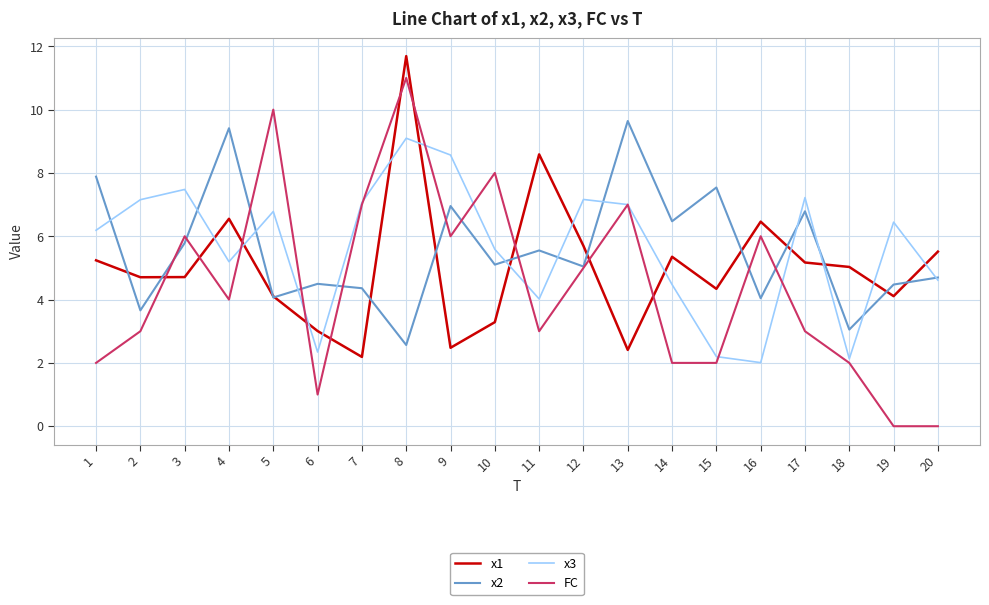

What are all the series names shown in the legend?

x1, x2, x3, FC